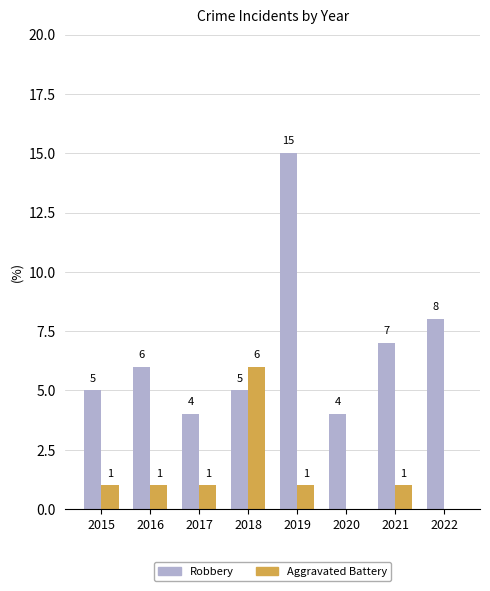

Which series changed the most between 2016 and 2018?

Aggravated Battery